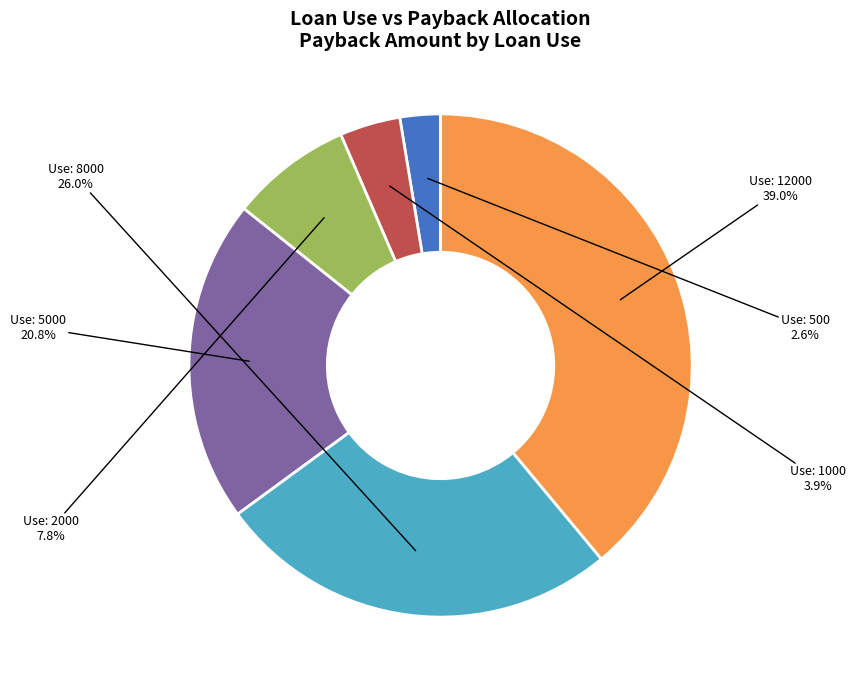

Is there a majority slice in this chart?

No